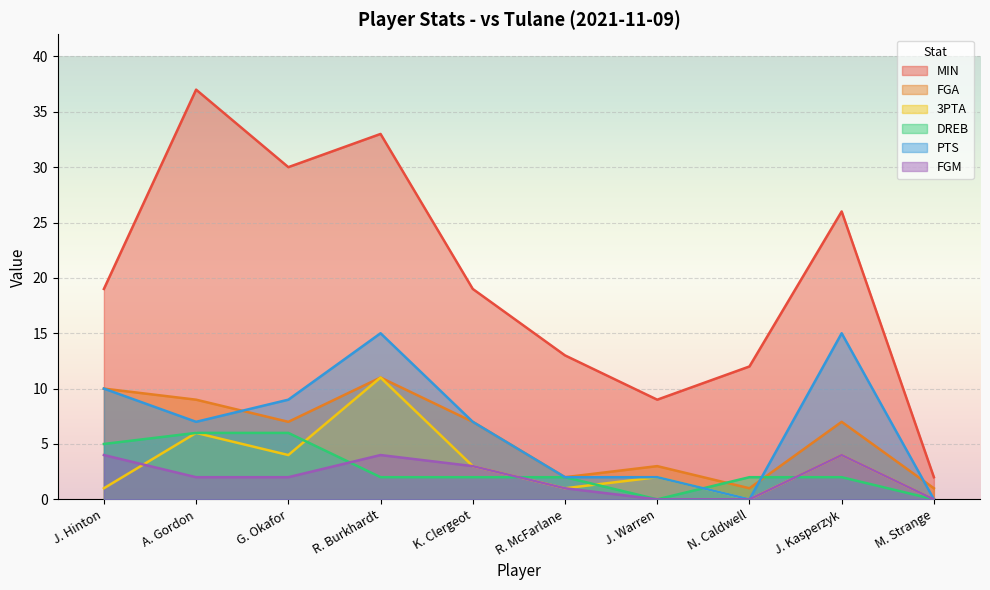

What is the label of the 8th point from the right?

G. Okafor